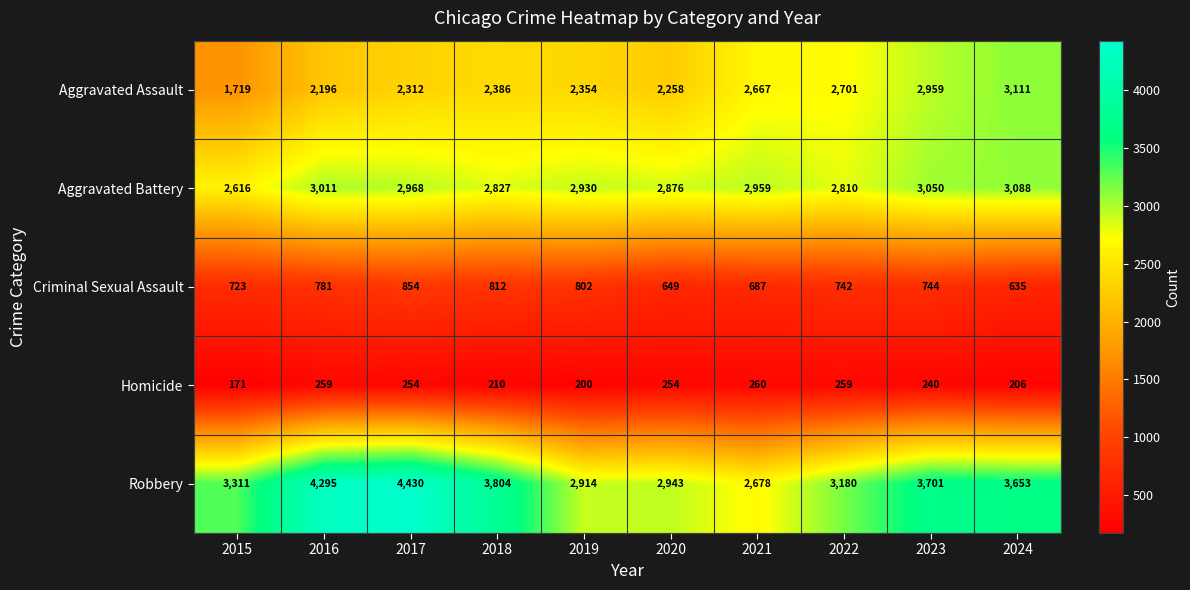

True or false: Criminal Sexual Assault has a value of 361 at 2024.

False